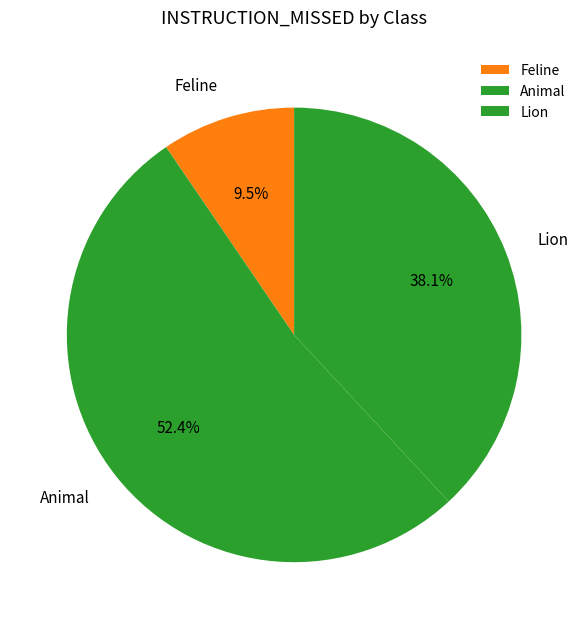

How many slices are in this pie chart?

3